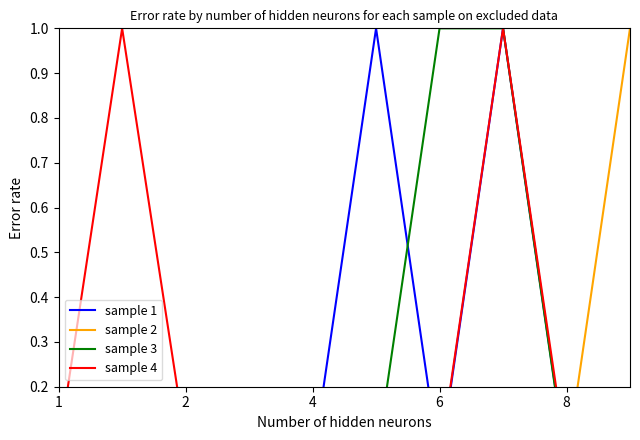

The sample 2 series shows 0.0 at 2. True or false?

True